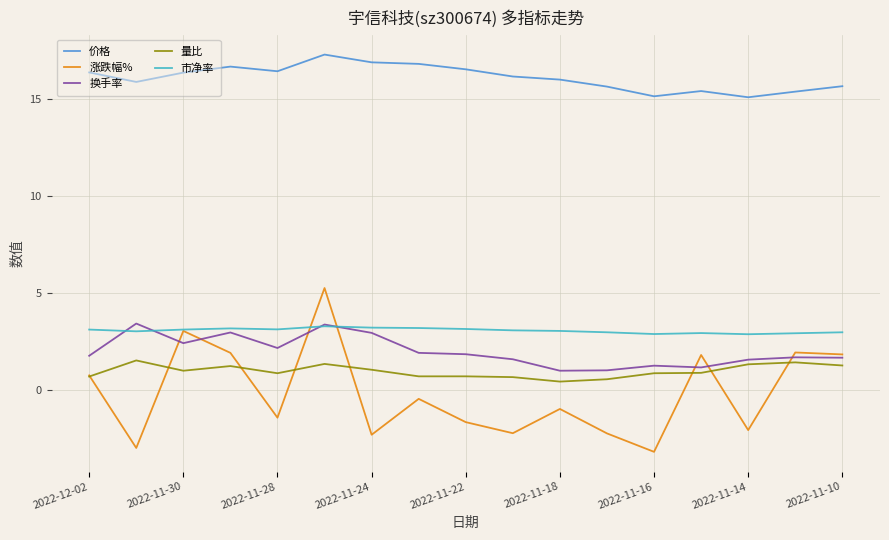

What is the highest value of the 量比 series?

1.5